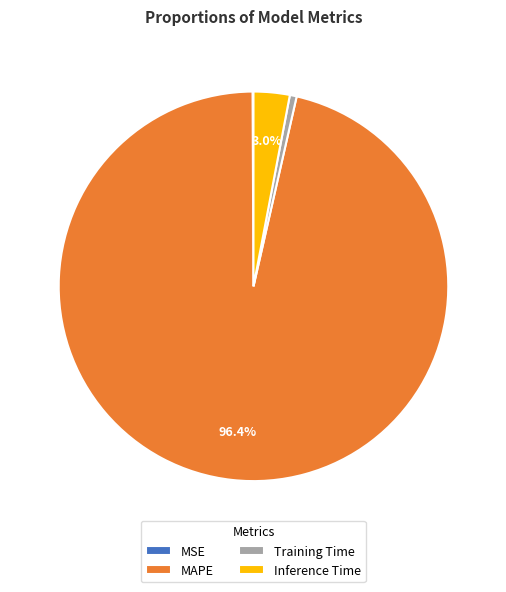

Do MAPE and Training Time together represent more than half of the pie?

Yes